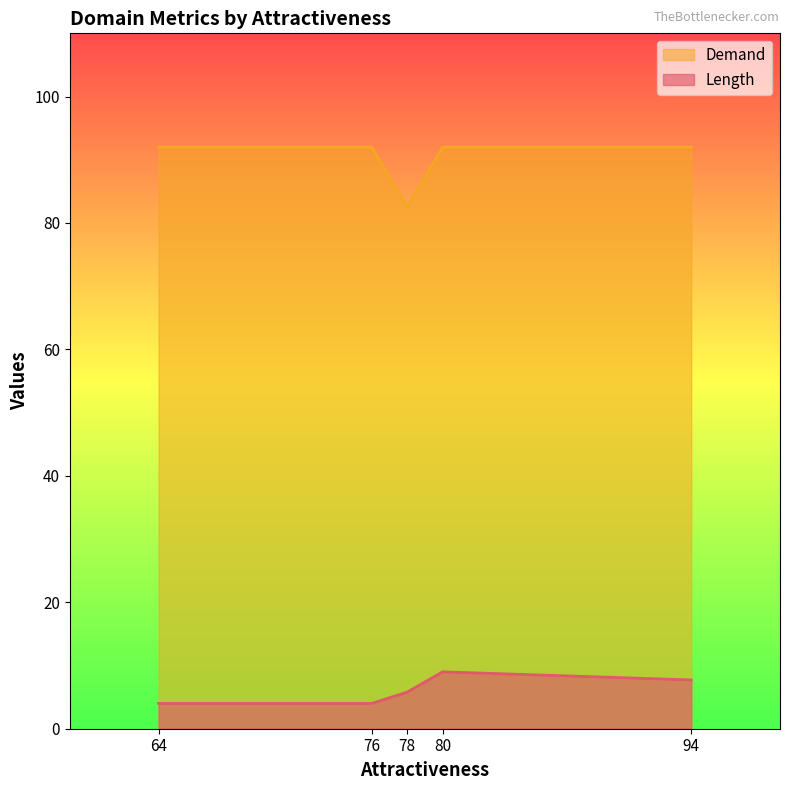

Read the Length value at 76.

4.0